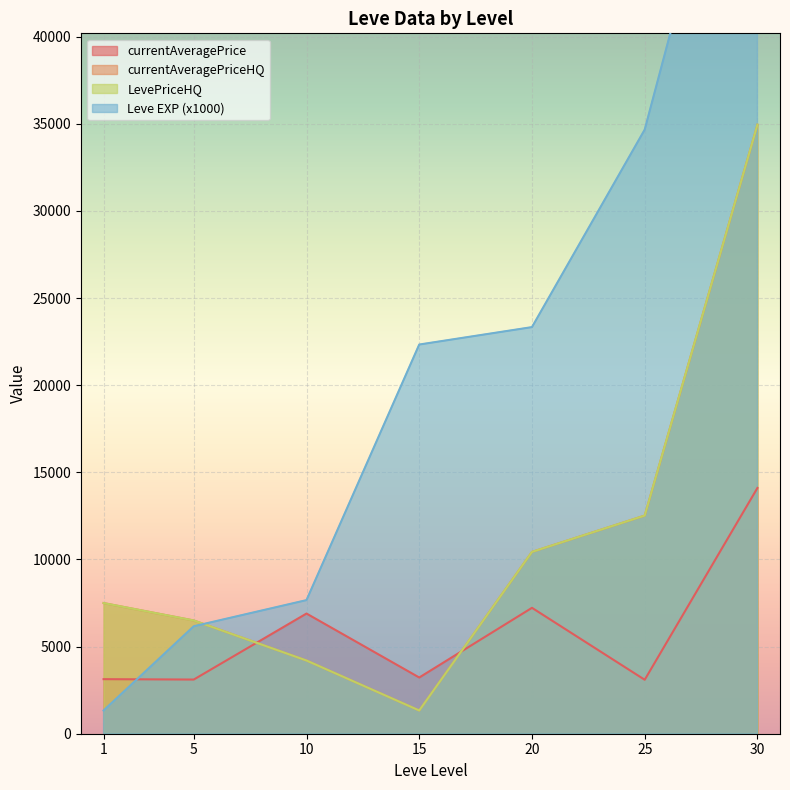

The Leve EXP series shows 9.8 at 10. True or false?

False